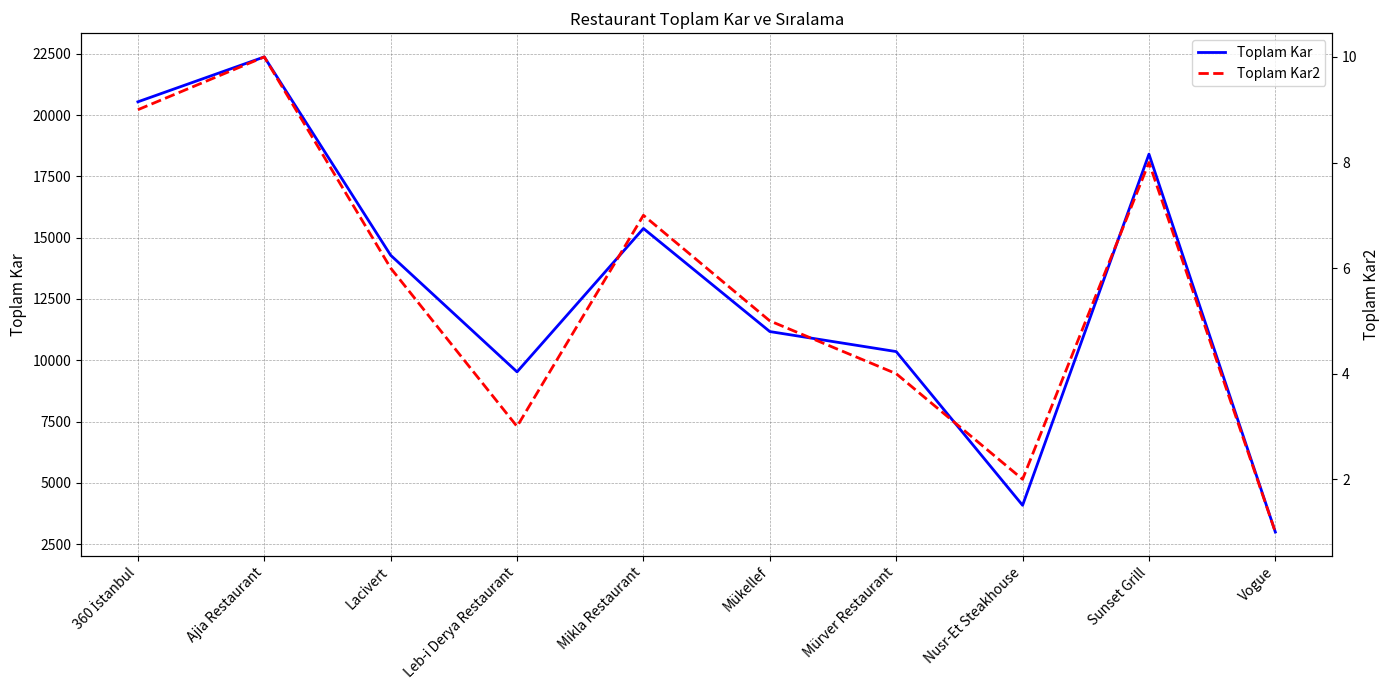

What is the maximum value shown in the chart?

22377